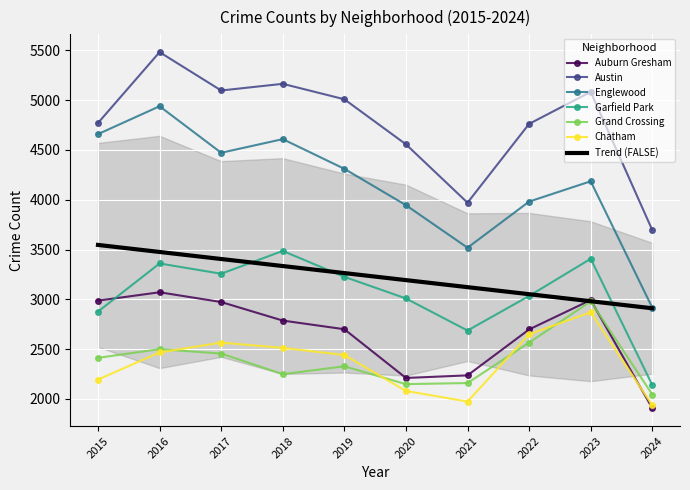

True or false: Grand Crossing and Englewood cross at least once.

False